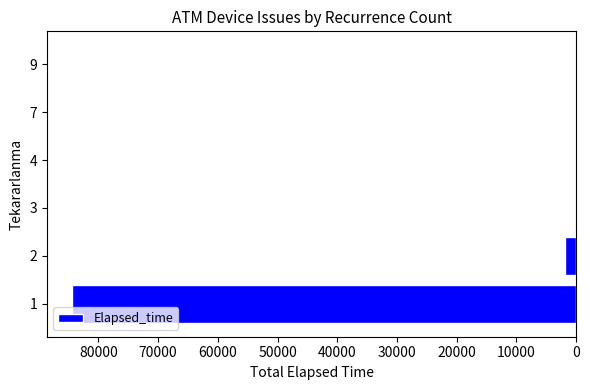

What is the greatest value displayed?

84385